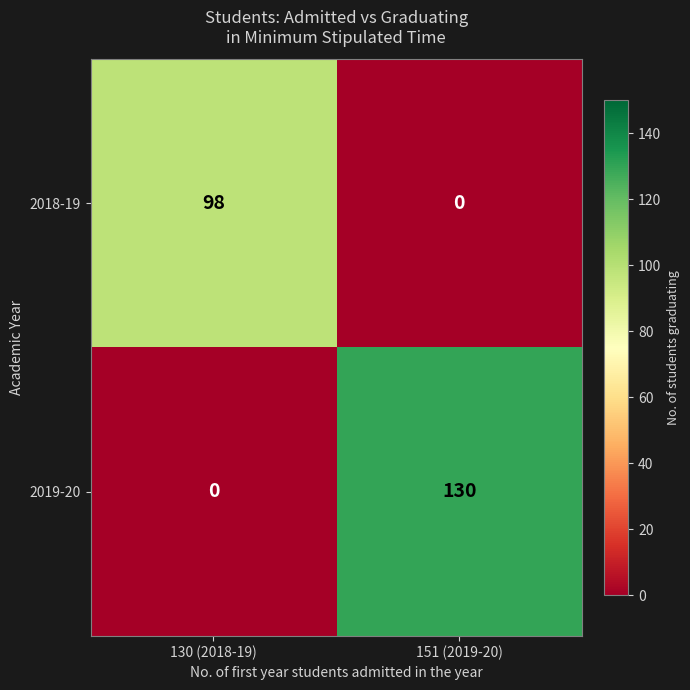

How many positive values does the 2018-19 series have?

1